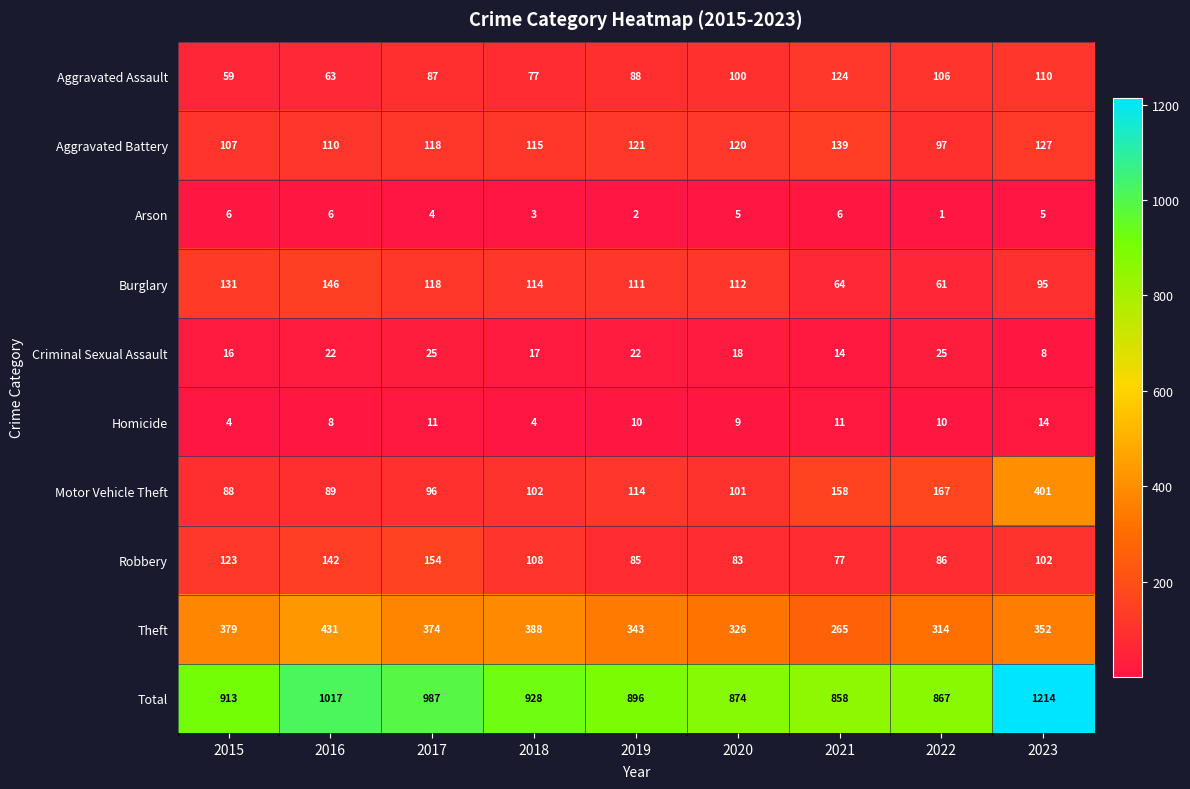

Which category has the lowest value in the Total series?

2021